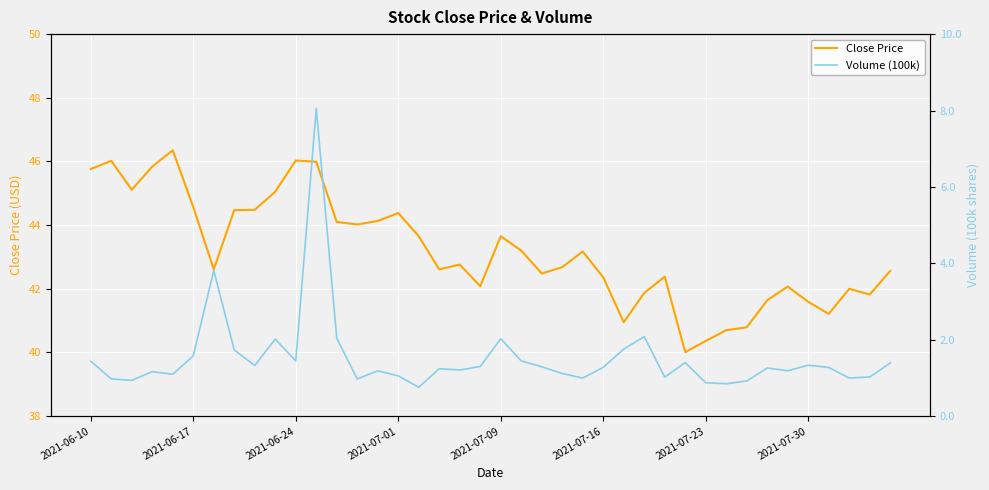

What is the lowest value of the Close Price series?

40.0